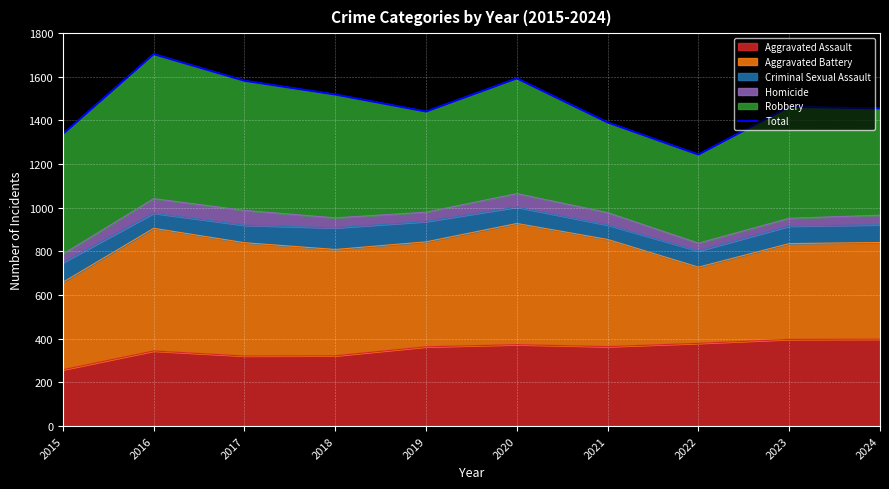

The value of Aggravated Assault at 2020 is 373. True or false?

True